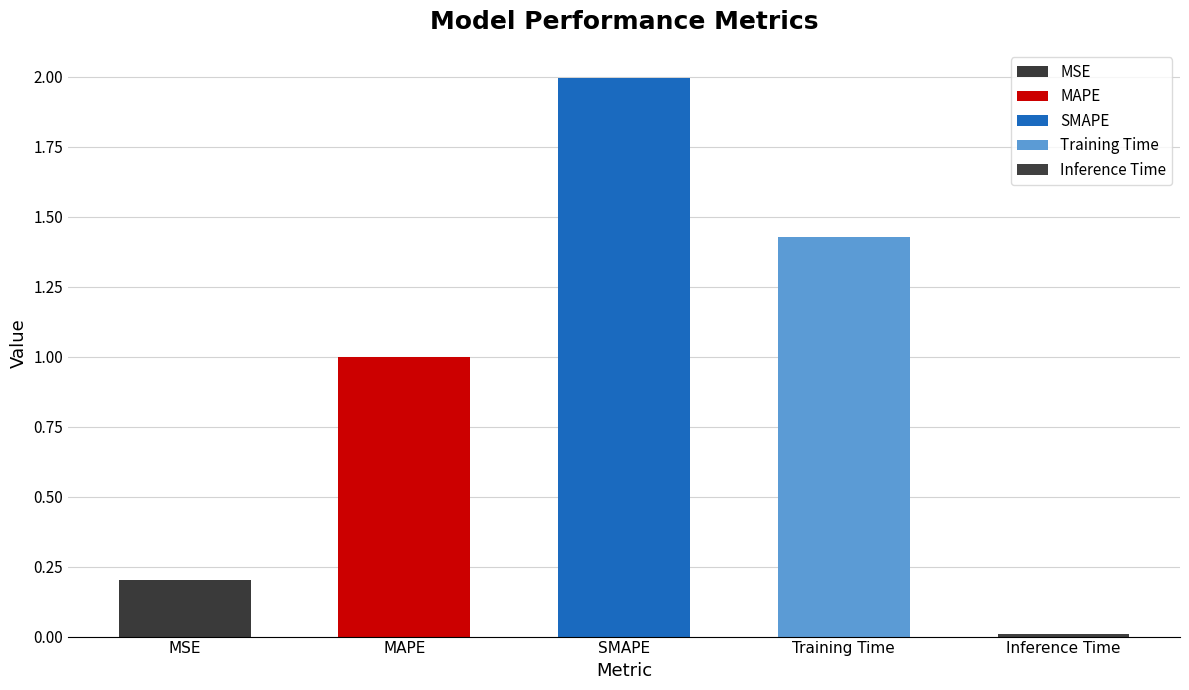

Reading left to right, transcribe all the data shown in this chart.

0.2	1.0	2.0	1.4	0.0